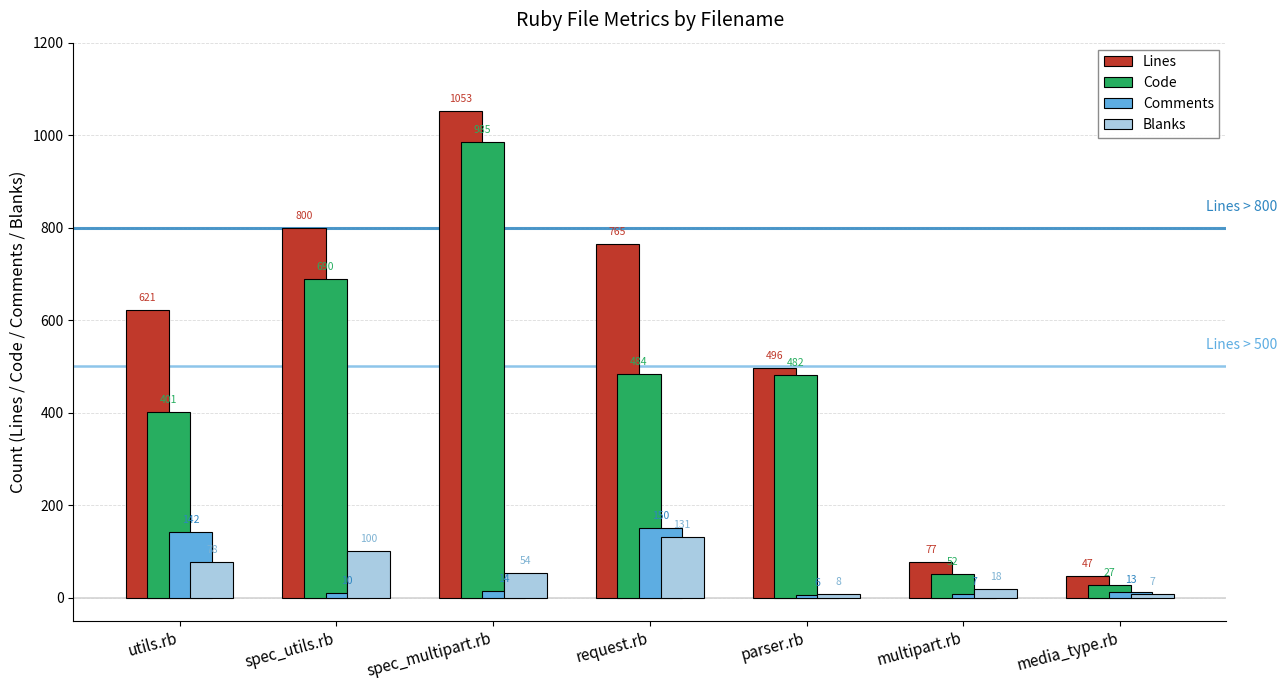

The value of Blanks at spec_utils.rb is 48. True or false?

False